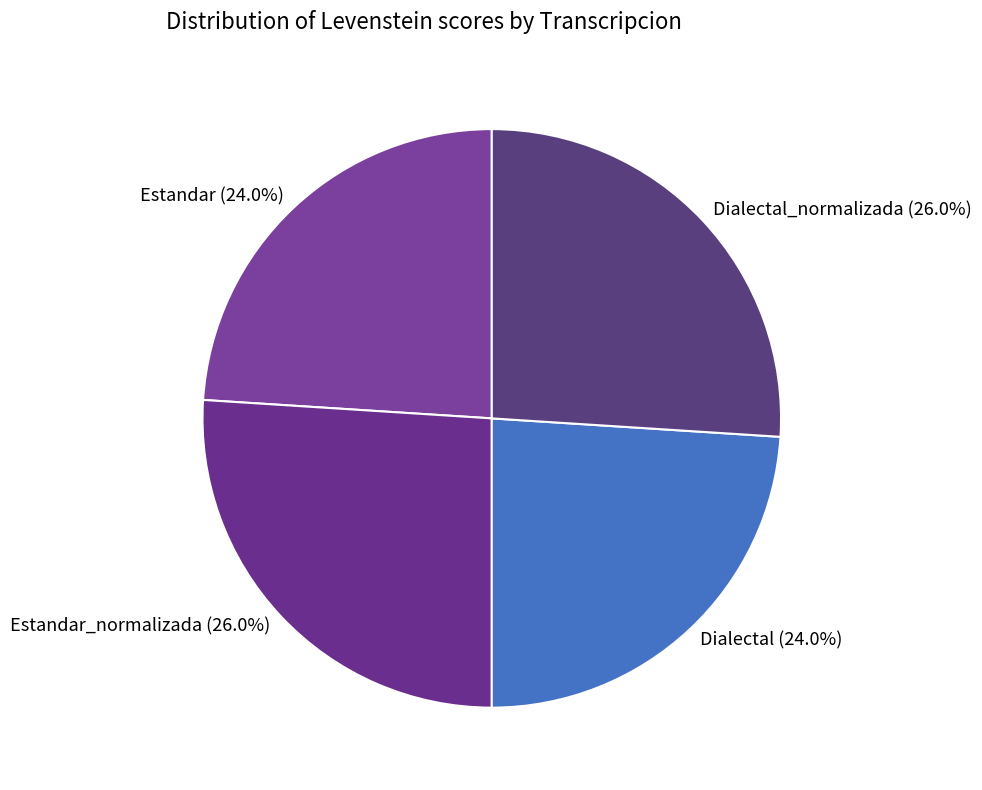

To the nearest percent, what is the difference between the largest and smallest slice percentages?

2%